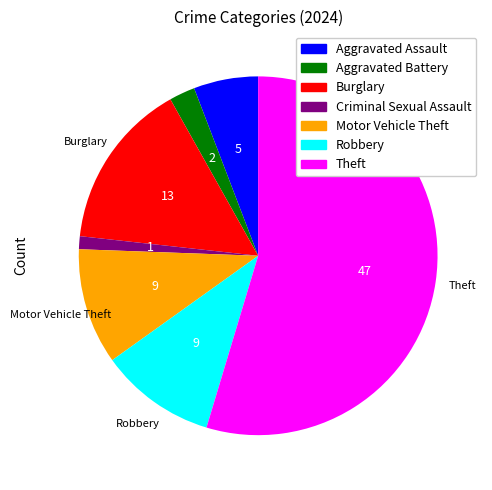

How many slices are in this pie chart?

7